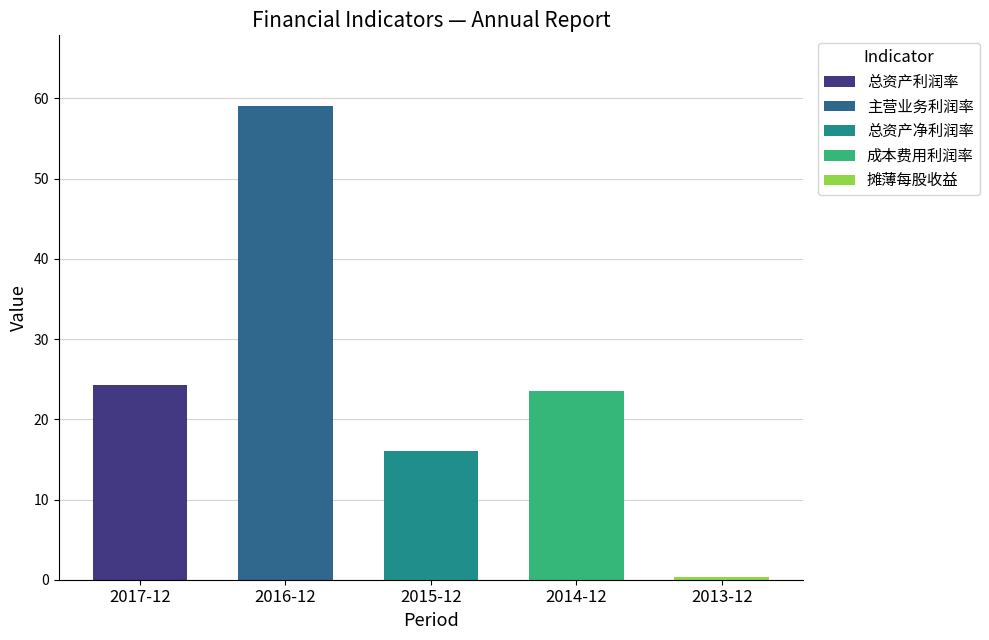

What is the difference between the second highest and second lowest values in the 总资产利润率(%) series?

22.1